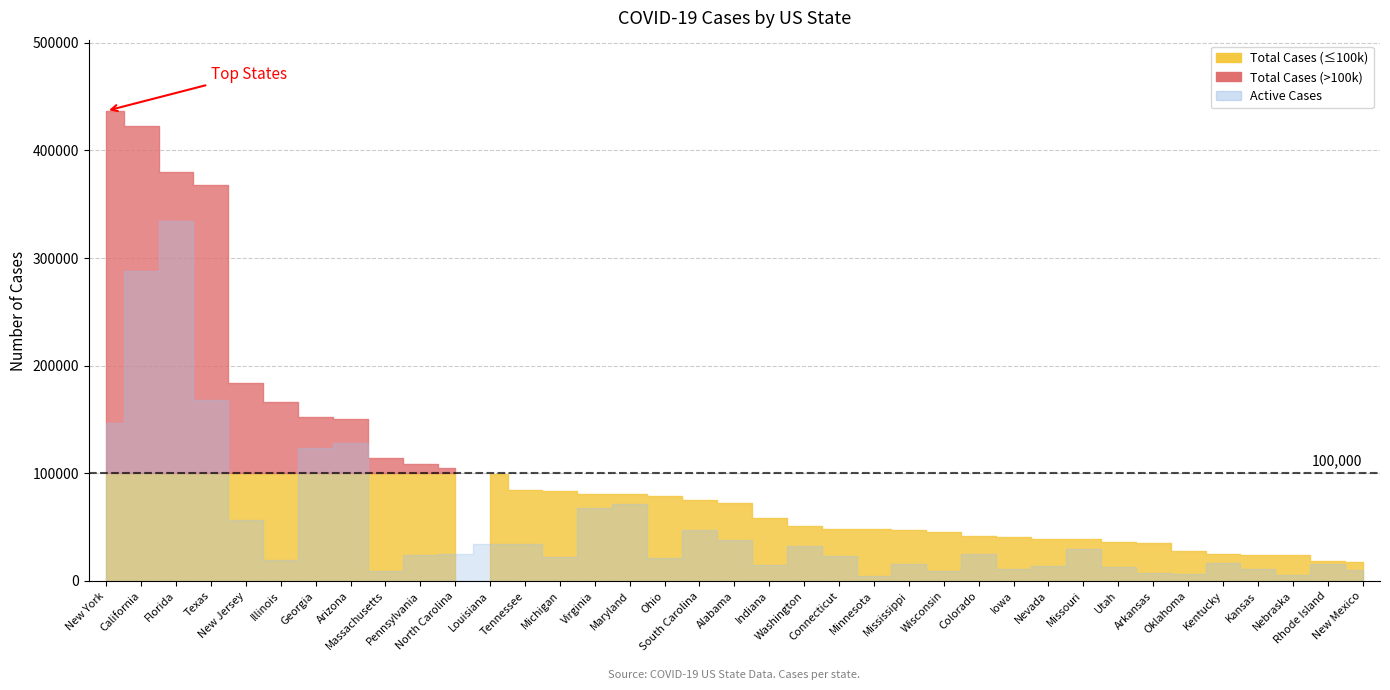

What is the difference between the maximum and minimum values in the Active Cases series?

330553